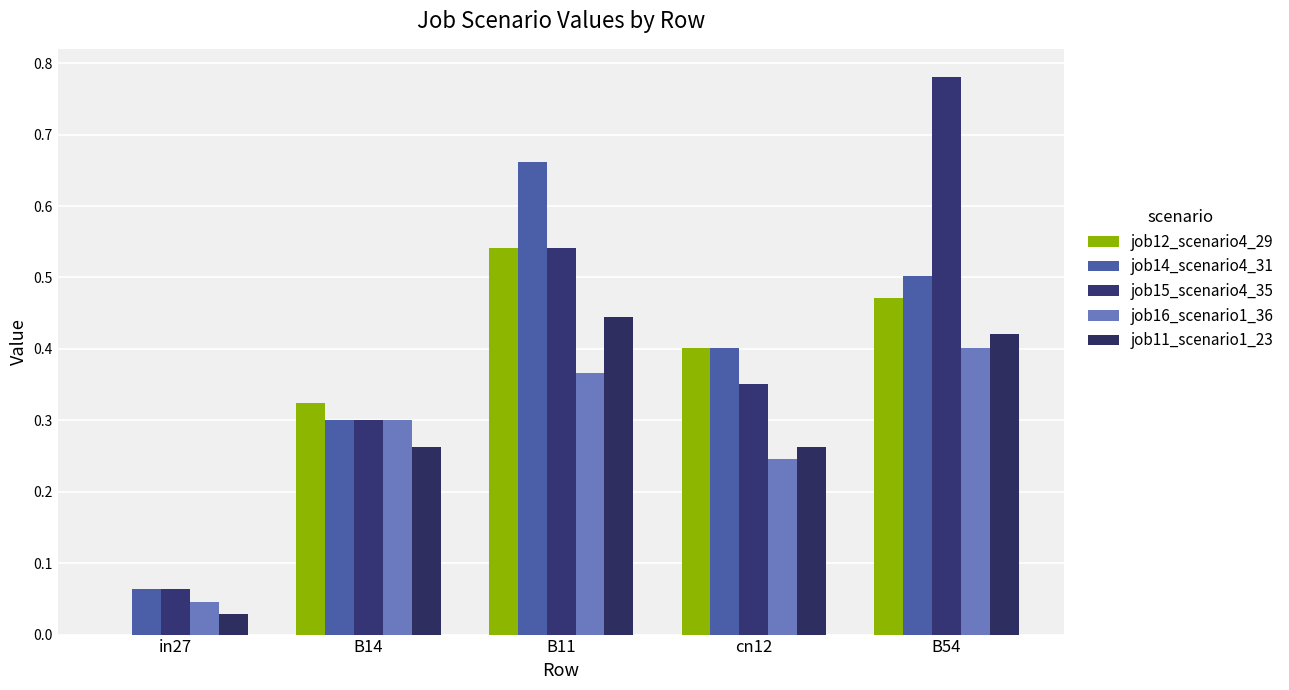

What is the sum of all job14_scenario4_31 values?

1.9